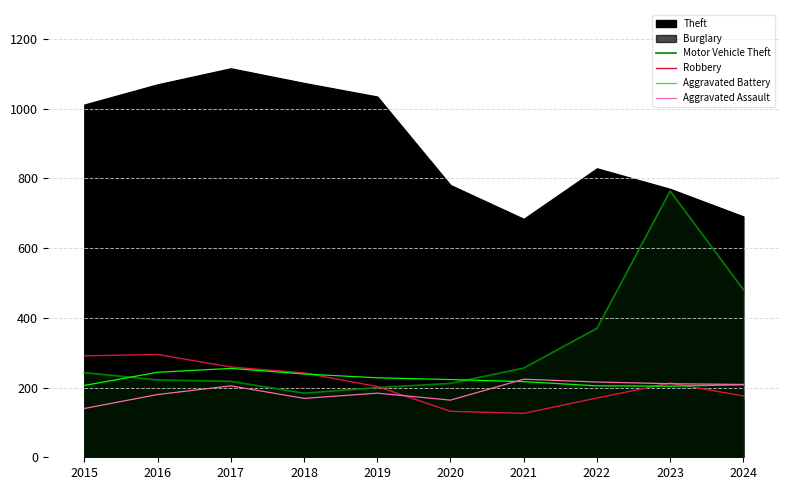

What is the difference between the maximum and second lowest values in the Aggravated Assault series?

60